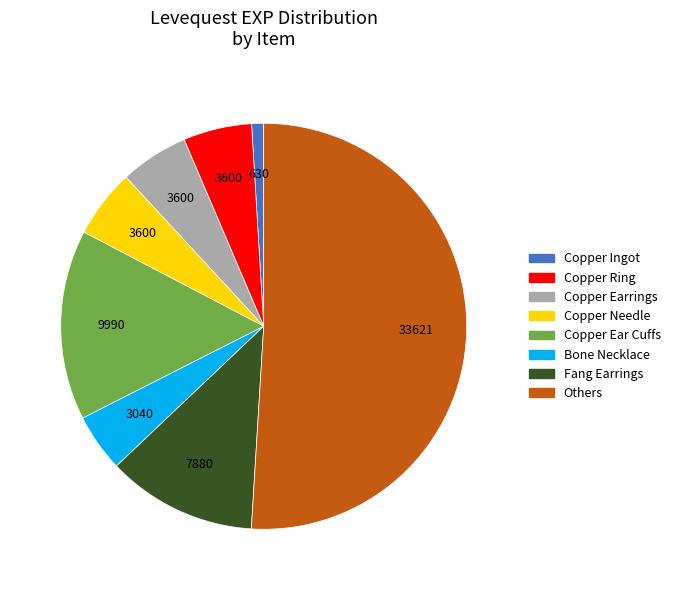

What is the smallest slice in the pie chart?

Copper Ingot